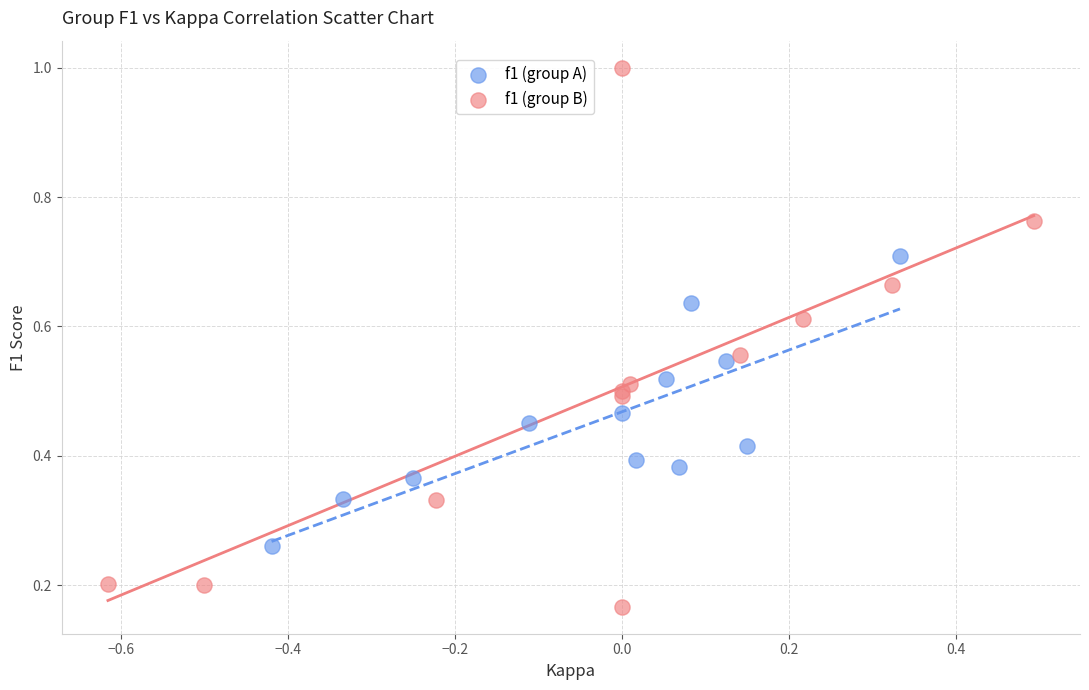

Which series reaches the maximum Y coordinate?

f1 (group B)